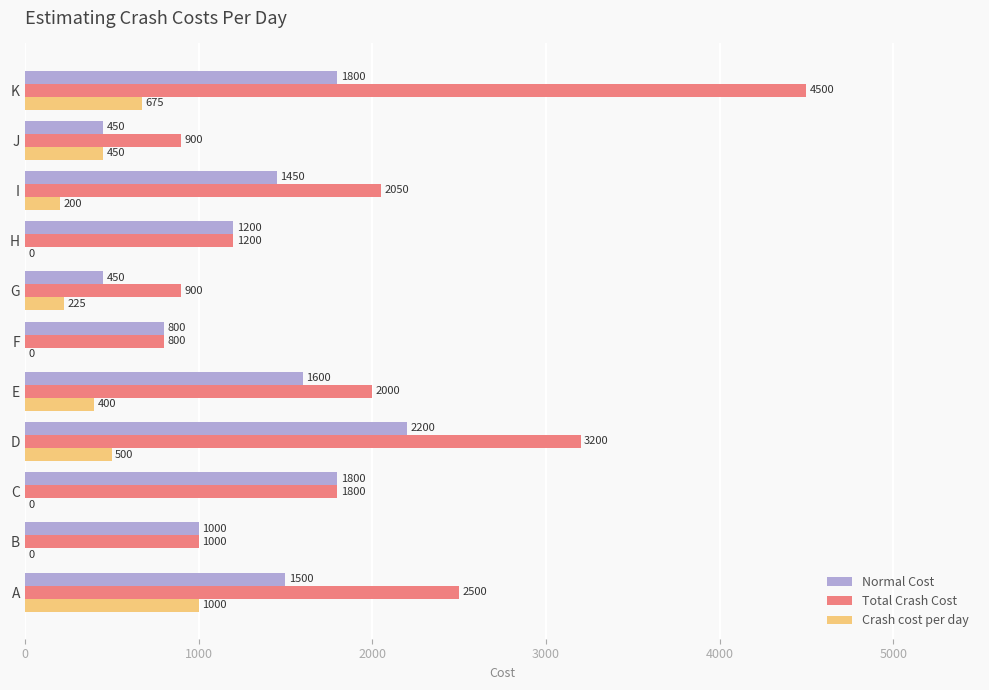

True or false: Normal Cost has a value of 2208 at A.

False